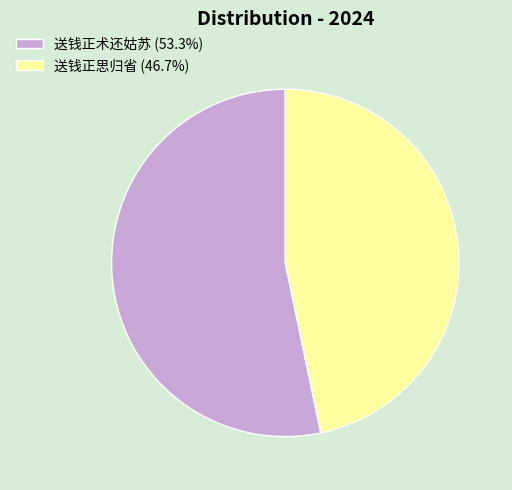

Which slice represents more than half of the pie?

送钱正术还姑苏